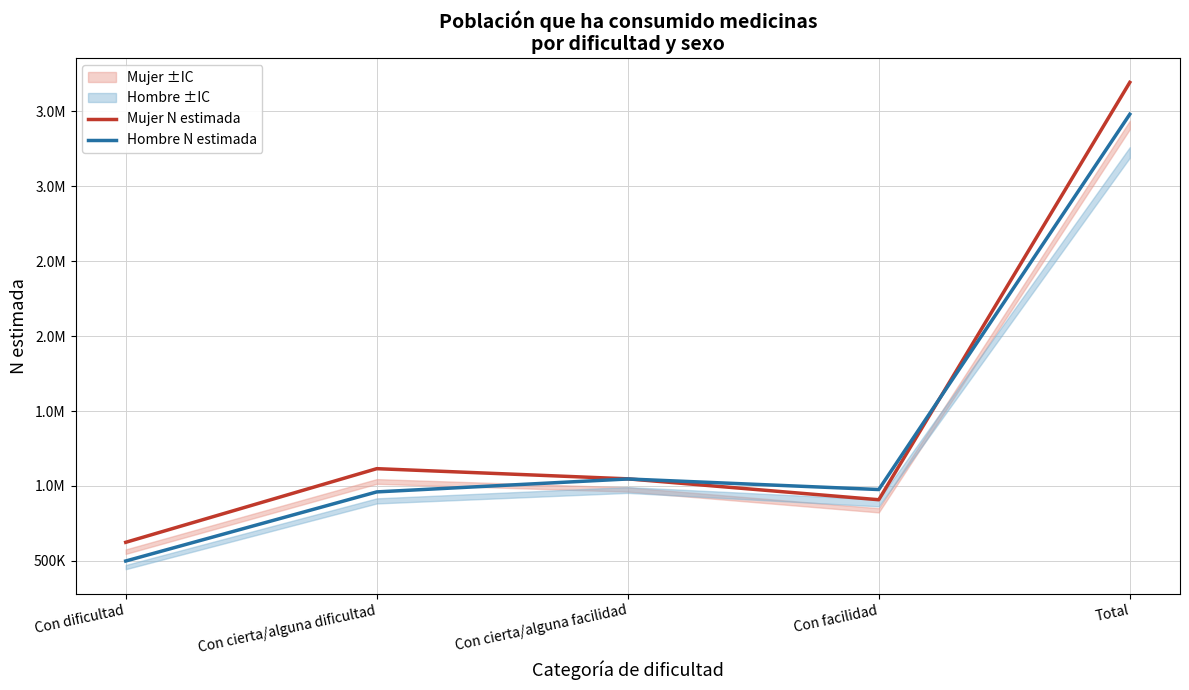

Is the value of Hombre N estimada at Con cierta/alguna facilidad greater than the value of Mujer N estimada at Con dificultad?

Yes